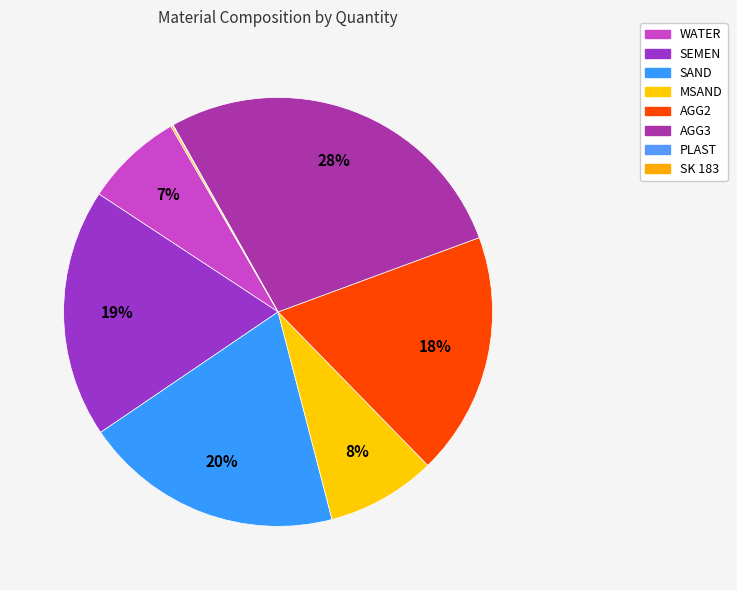

How many segments does this pie chart have?

8